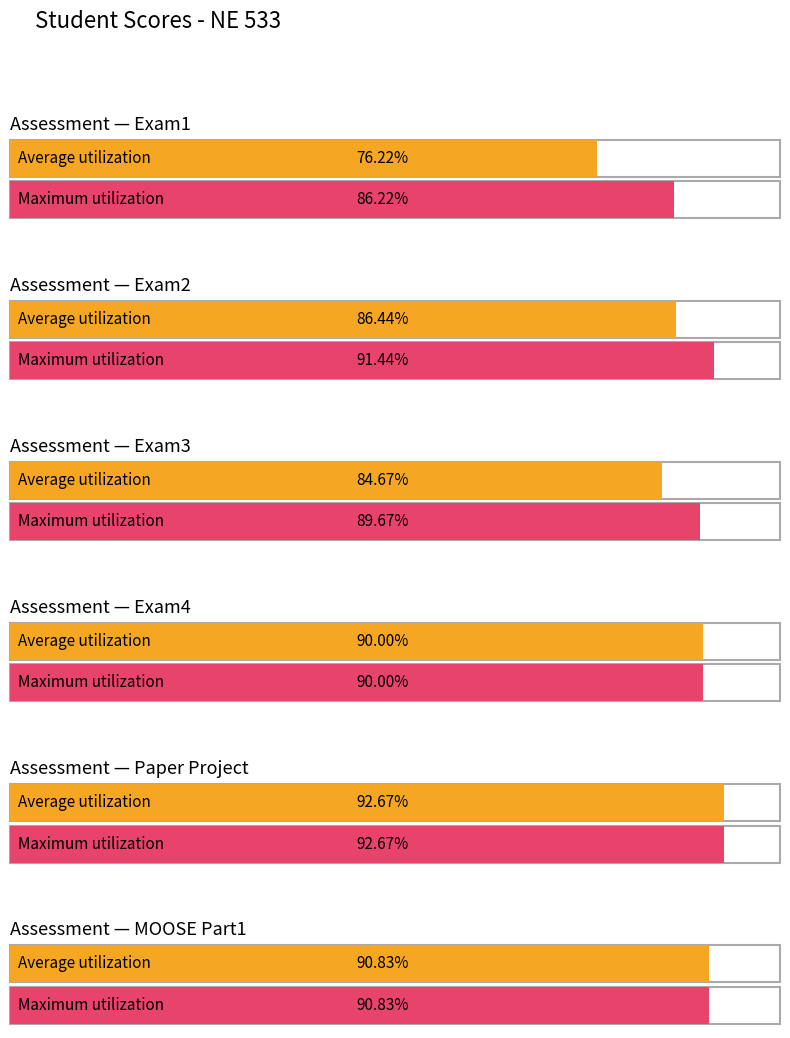

What is the label of the 3rd bar from the left?

Exam3